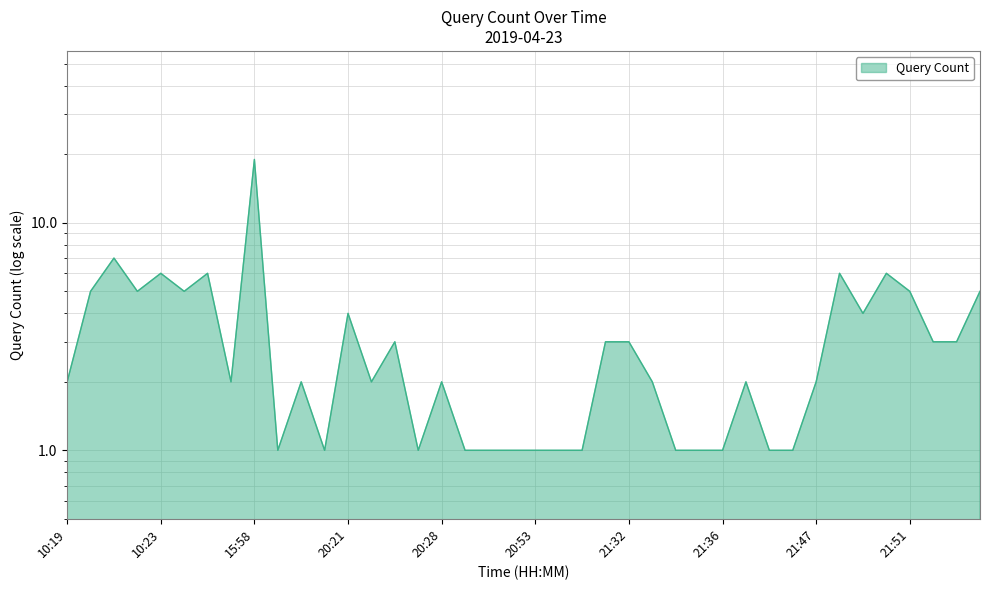

How many points are lower than both their immediate neighbors (excluding endpoints)?

8